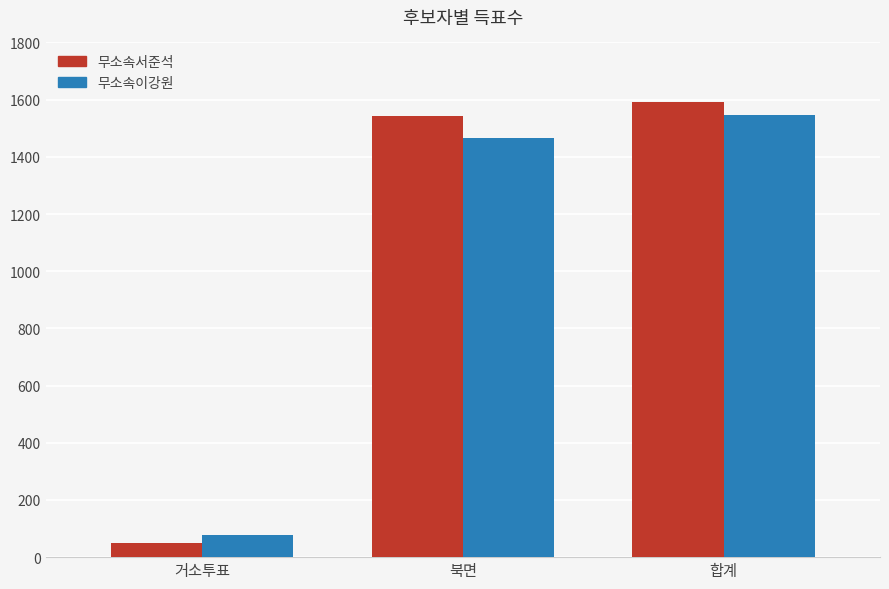

At 북면, list the series in order from largest to smallest.

무소속서준석, 무소속이강원